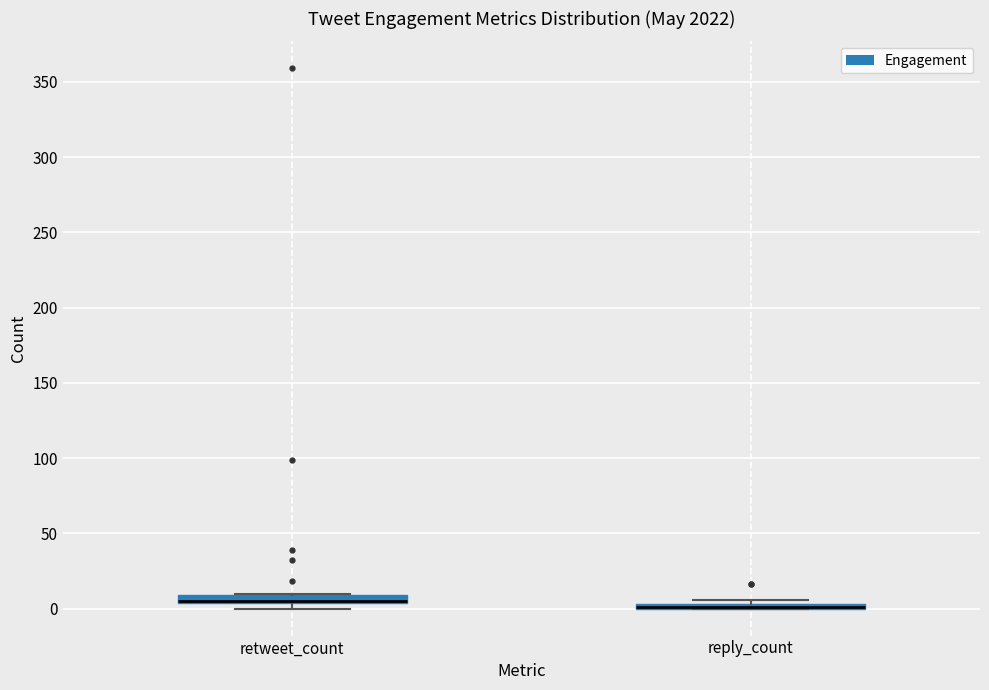

Where is the upper edge of the box for retweet_count on the y-axis? The values are not printed on the chart, so give them approximately, as read against the axis.

10